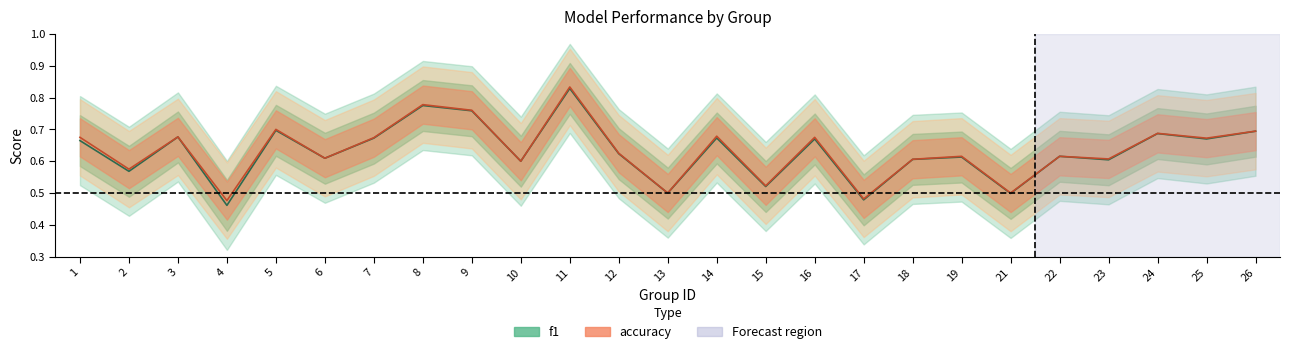

The f1 series shows 0.5 at 7. True or false?

False